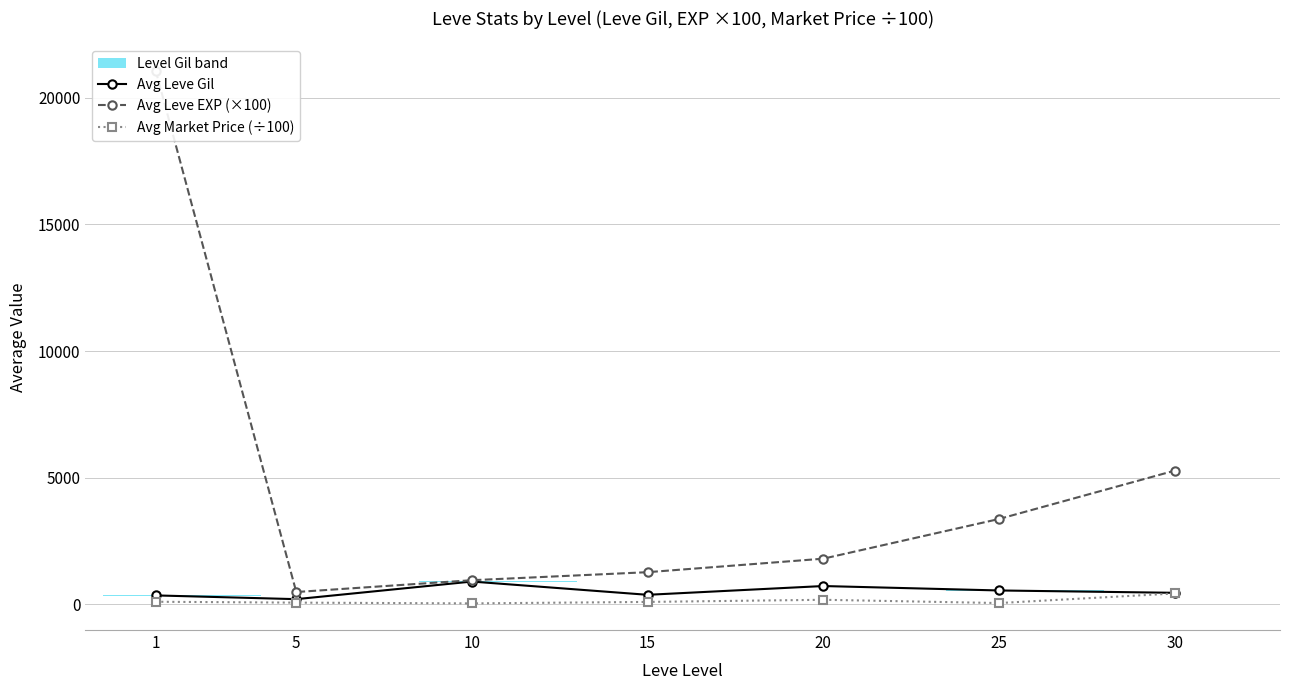

True or false: Avg Leve EXP (×100) and Avg Market Price (÷100) intersect in this chart.

False